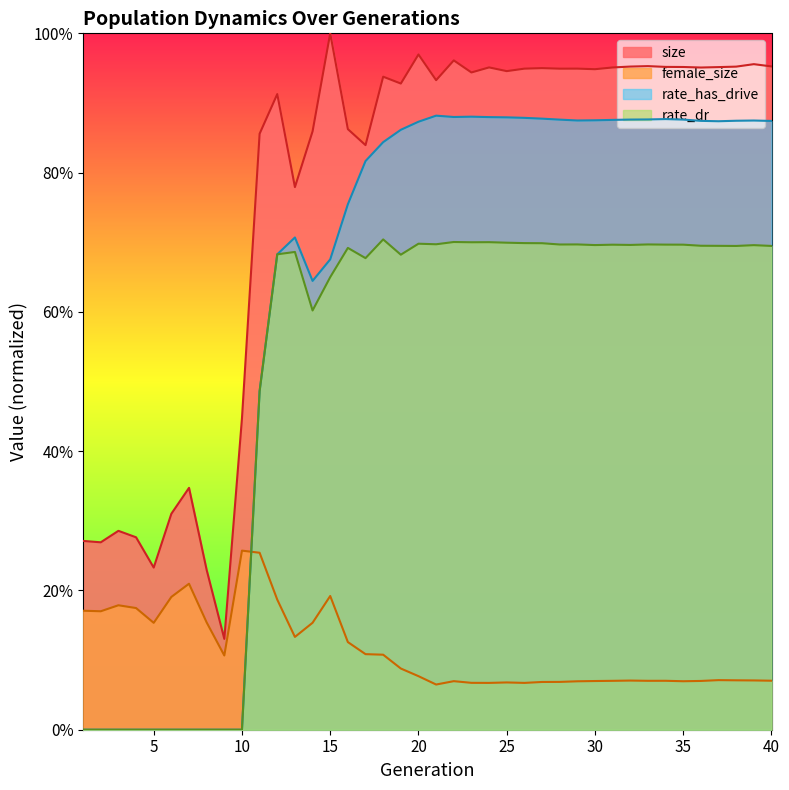

What is the sum of the size values at 4 and 34?

1.2